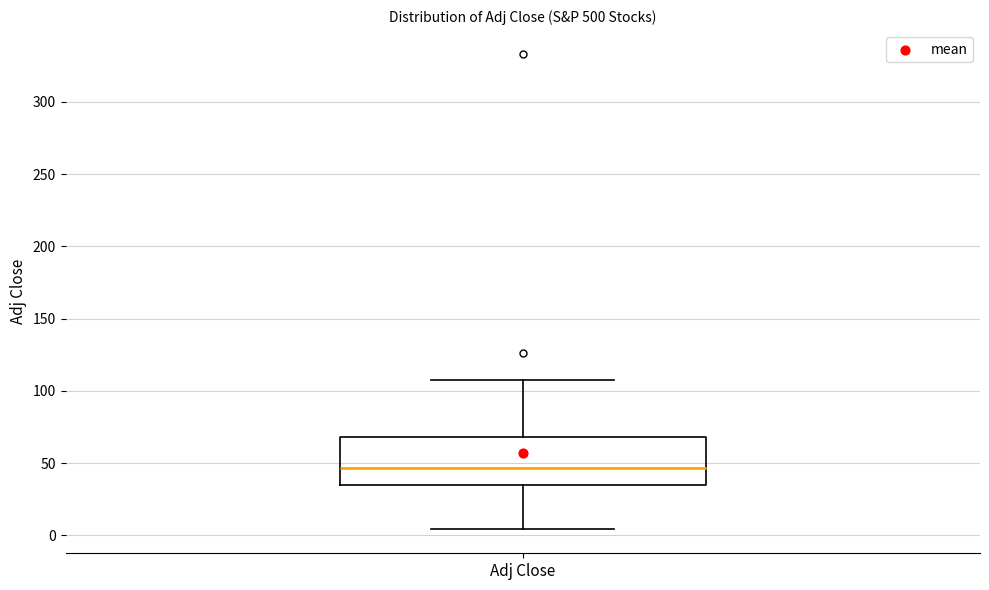

Read this box plot against the y-axis: the position of the median line, the range covered by the box, and the ends of both whiskers. The values are not printed on the chart, so give them approximately, as read against the axis.

median 45, box 35 to 70, whiskers 5 to 110